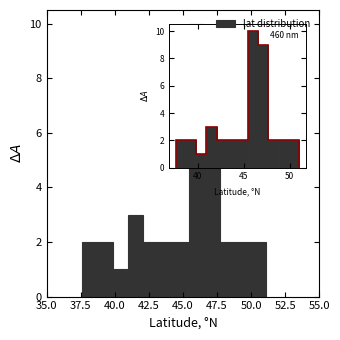

Read against the x-axis, roughly where is the centre of the tallest bar?

46.0